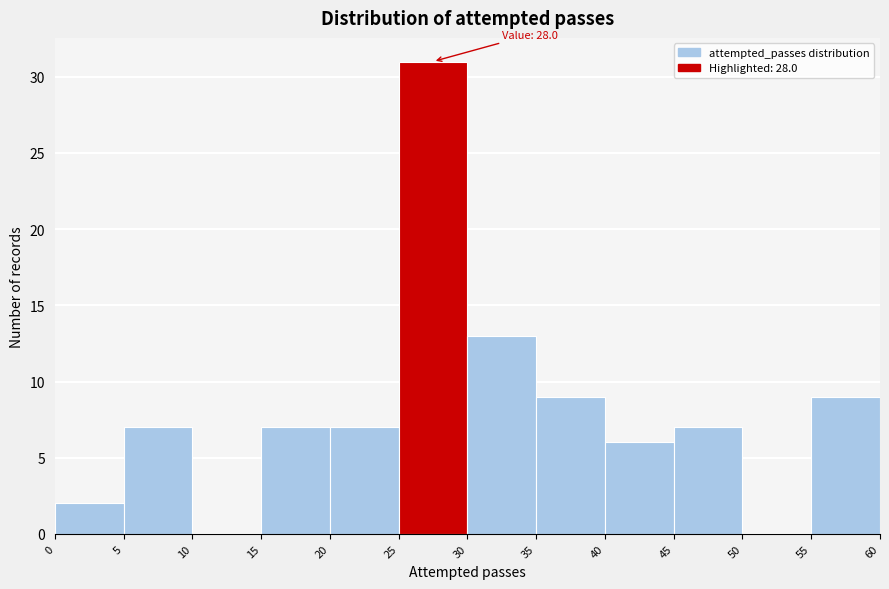

Which range on the x-axis has the tallest bar?

25 to 30